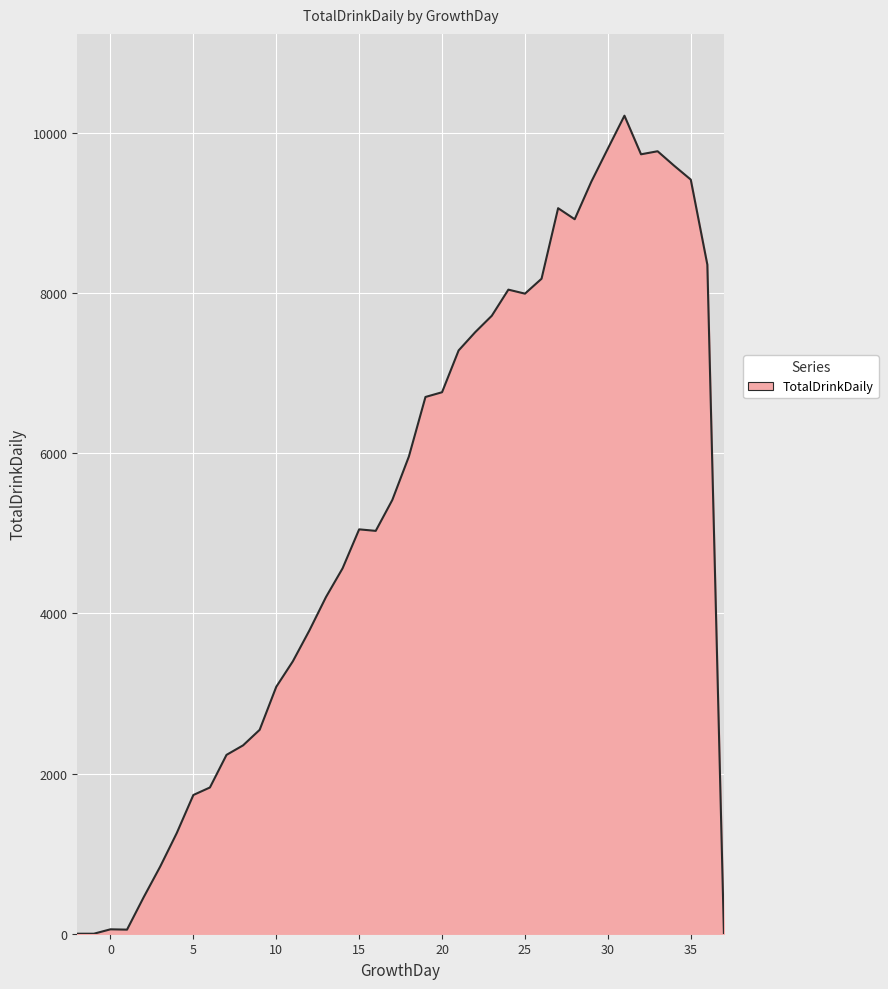

What is the average value?

5207